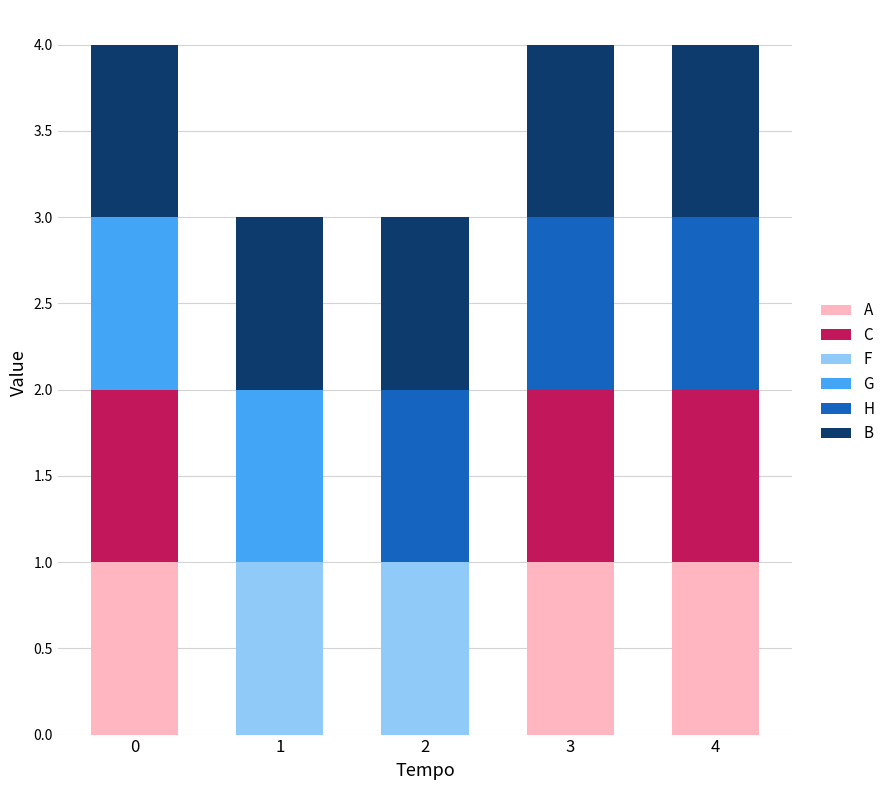

What is the total value across all series at 2?

3